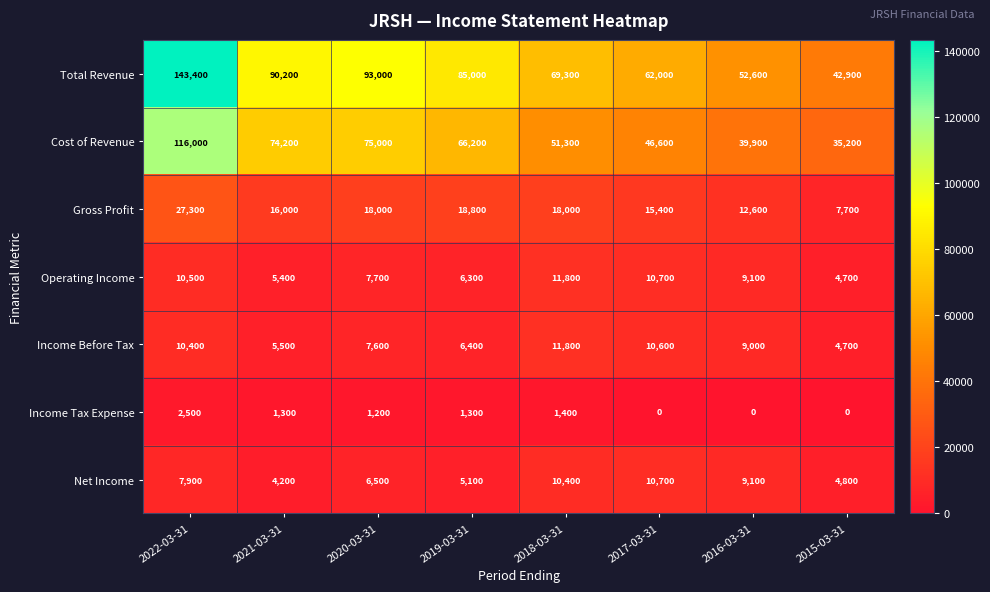

How many values in the Net Income series are below 7900?

4